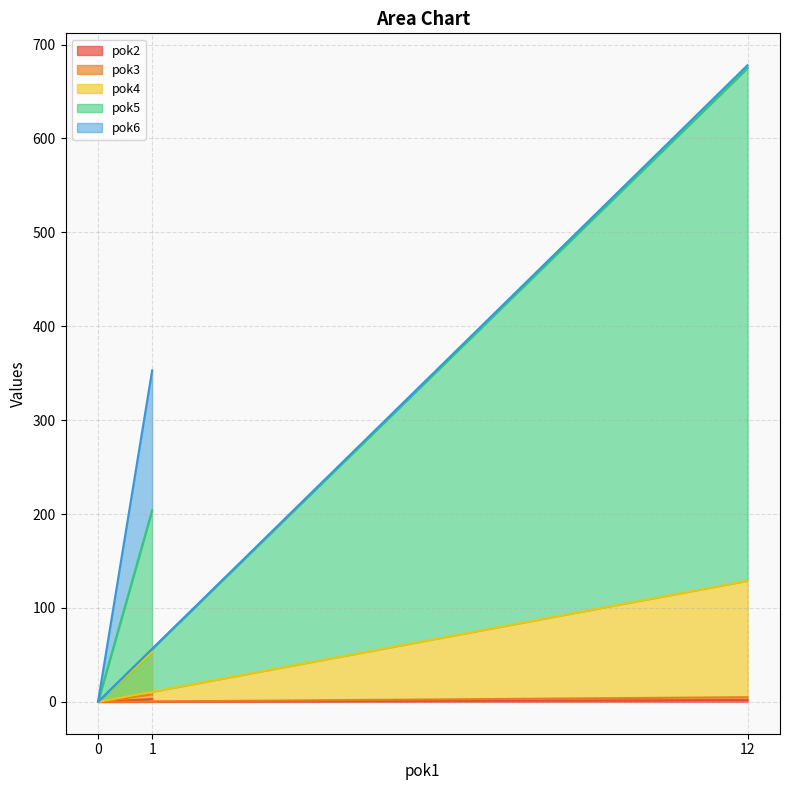

How many lines are shown in the chart?

5